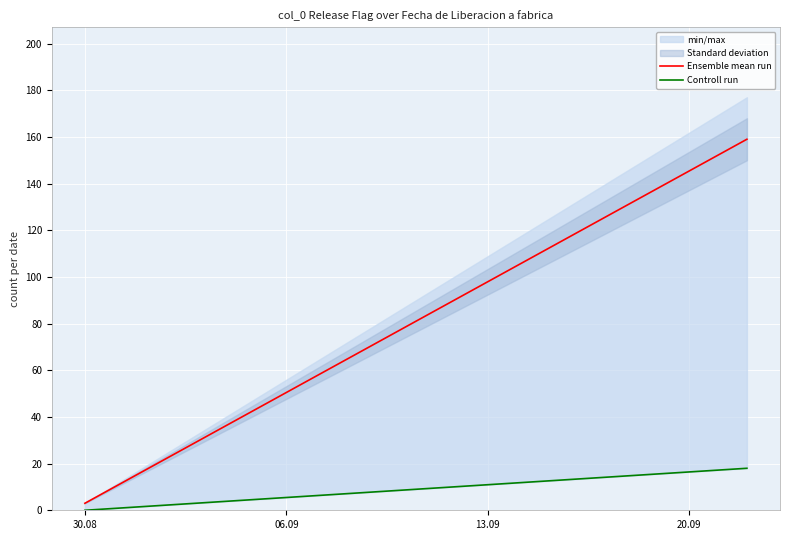

At how many categories does at least one series exceed 19?

1